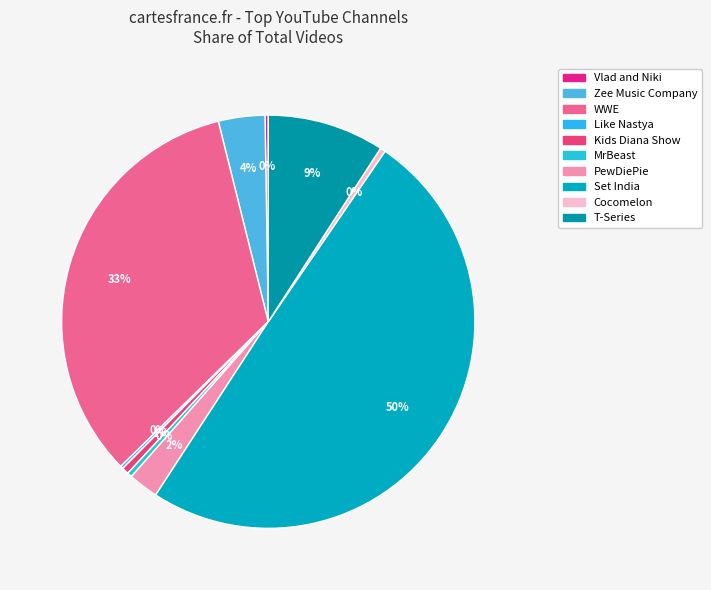

Which has a higher value, Set India or MrBeast?

Set India